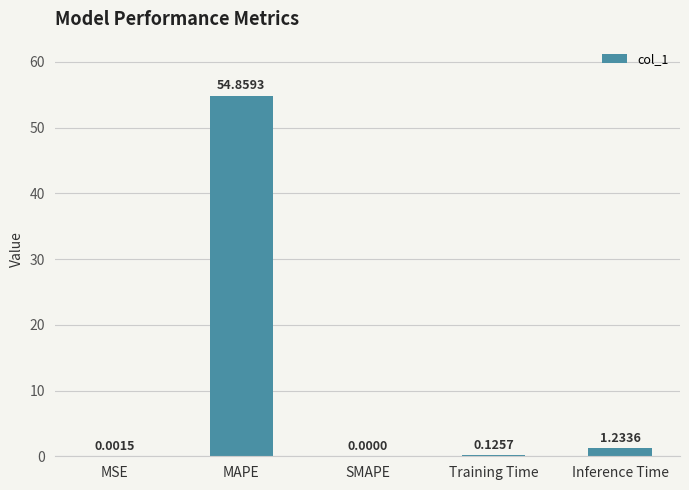

Which label corresponds to the largest value in the chart?

MAPE